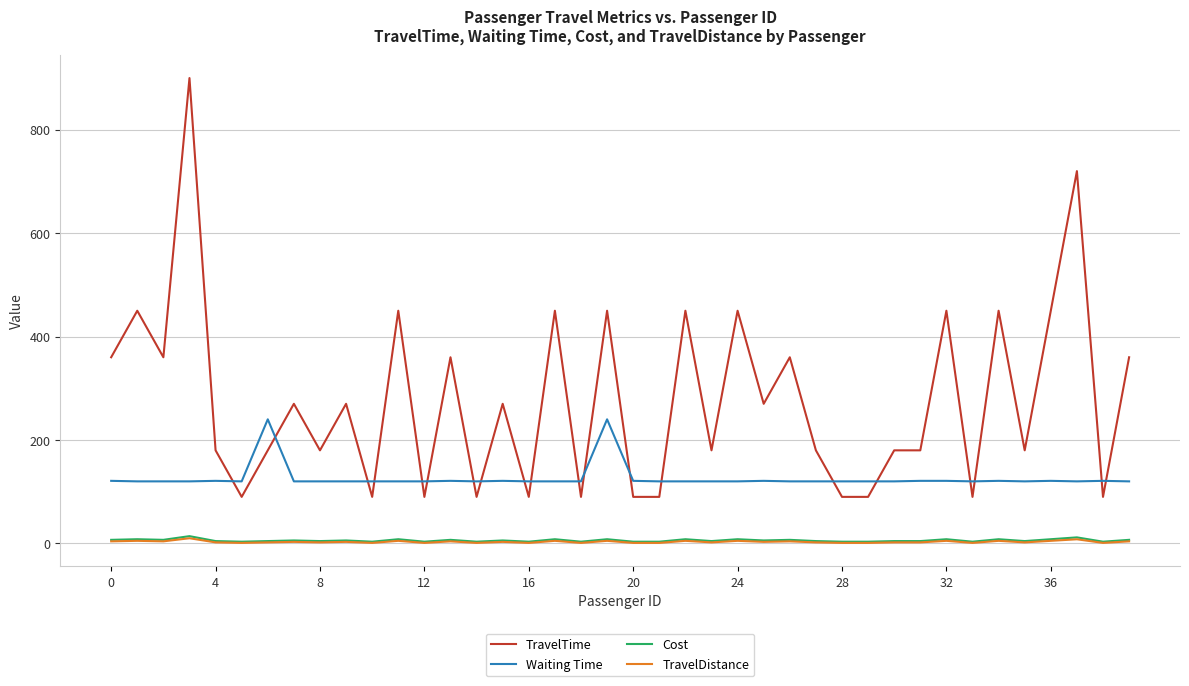

True or false: Waiting Time has more than 0 interior local peaks.

True